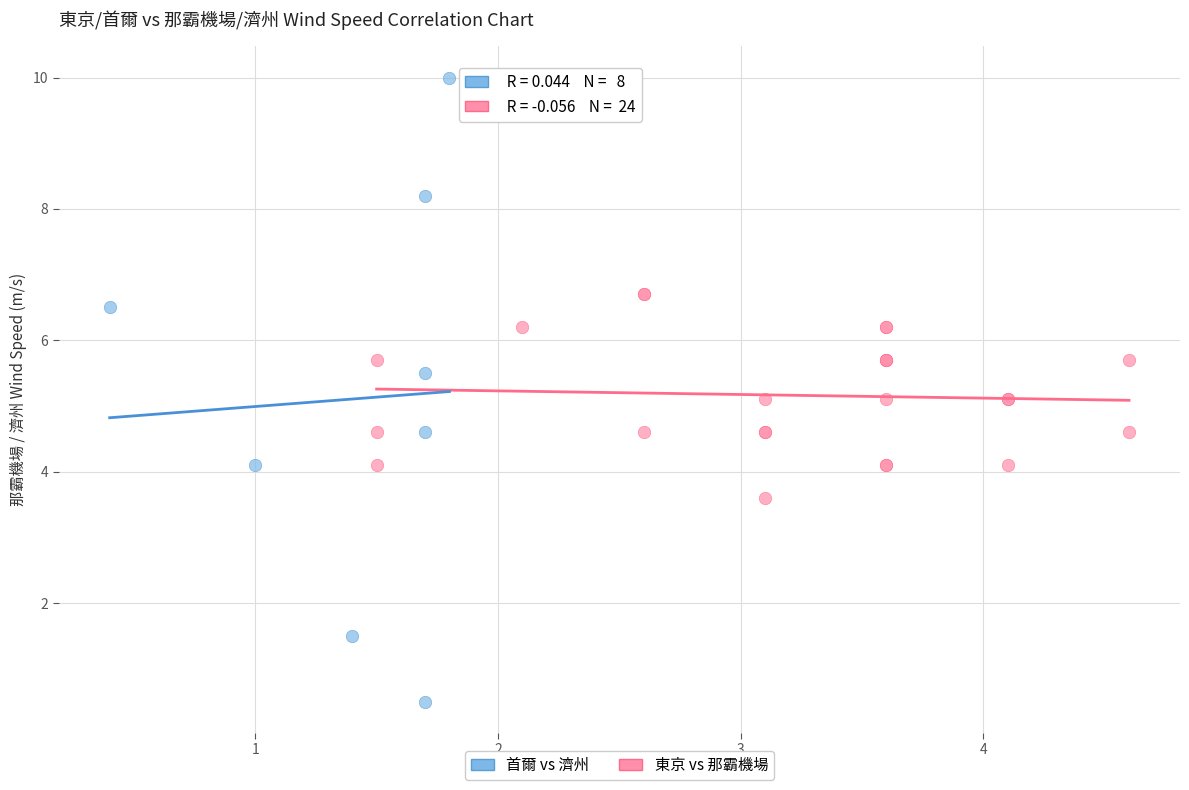

Which series contains the lowest Y value?

首爾 vs 濟州